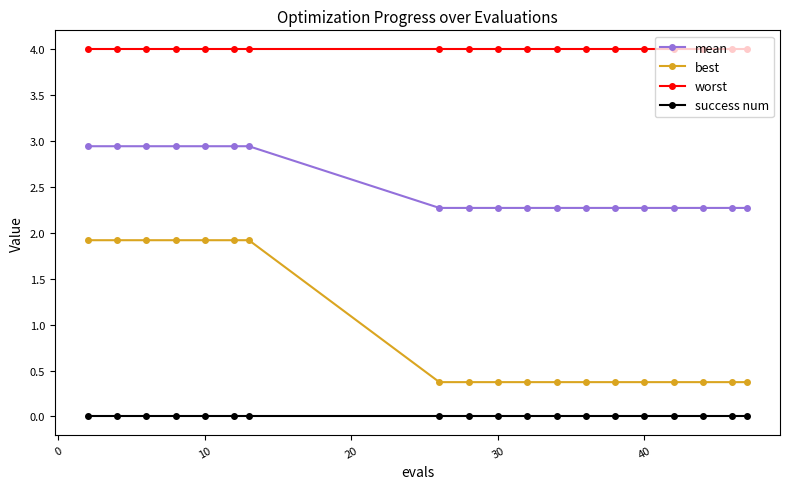

List the series in order of their peak value, lowest first.

success num, best, mean, worst